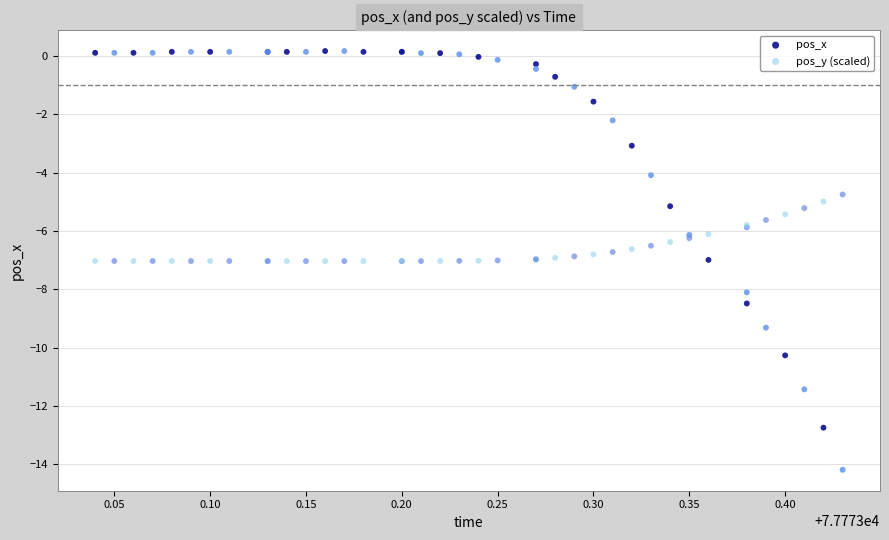

What is the X range (max minus min) for the scatter plot?

0.4